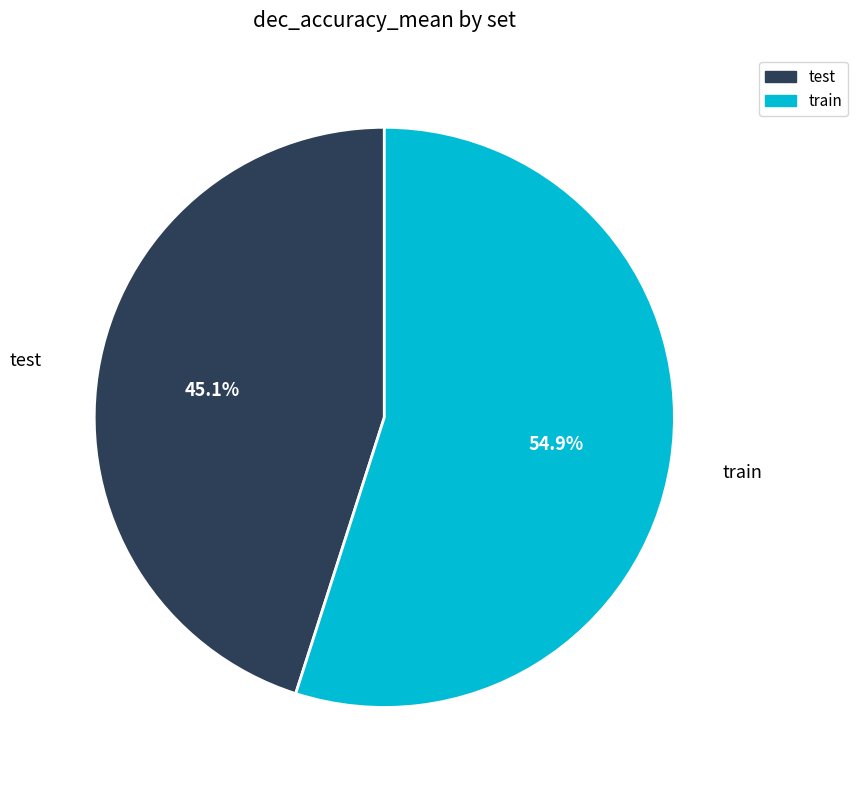

Which category has the smallest portion of the pie?

test